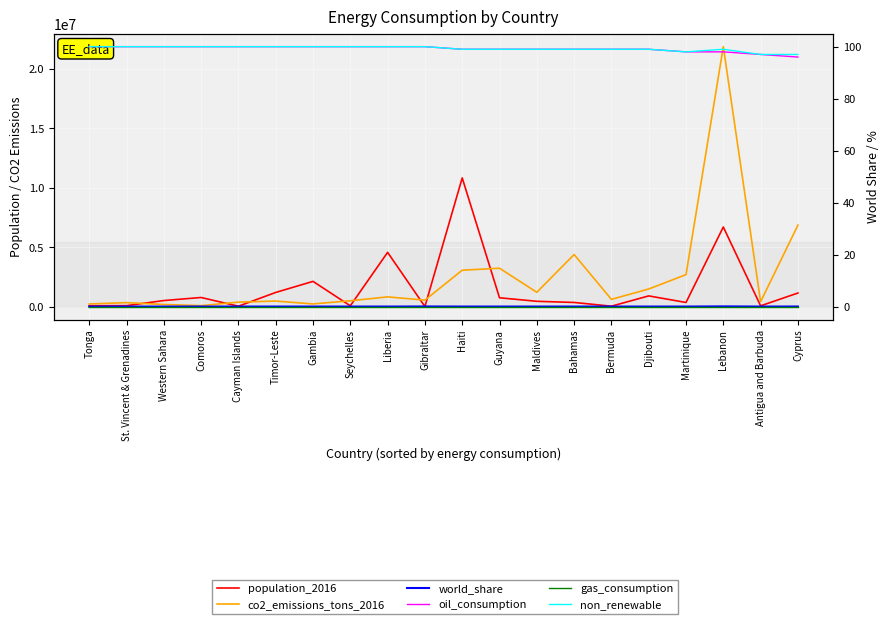

Reading left to right, extract all data points from this chart.

population_2016: Tonga=101133.0	St. Vincent & Grenadines=109459.0	Western Sahara=538749.0	Comoros=795592.0	Cayman Islands=62569.0	Timor-Leste=1219288.0	Gambia=2149136.0	Seychelles=95710.0	Liberia=4586787.0	Gibraltar=33737.0	Haiti=10839970.0	Guyana=771368.0	Maldives=475512.0	Bahamas=377930.0	Bermuda=63362.0	Djibouti=929112.0	Martinique=376791.0	Lebanon=6714281.0	Antigua and Barbuda=94527.0	Cyprus=1170187.0
co2_emissions_tons_2016: Tonga=251375.0	St. Vincent & Grenadines=362414.0	Western Sahara=207592.0	Comoros=108422.0	Cayman Islands=406057.0	Timor-Leste=495687.0	Gambia=254127.0	Seychelles=519693.0	Liberia=846658.0	Gibraltar=572708.0	Haiti=3086897.0	Guyana=3253057.0	Maldives=1233015.0	Bahamas=4404247.0	Bermuda=639352.0	Djibouti=1508851.0	Martinique=2715477.0	Lebanon=21863288.0	Antigua and Barbuda=438763.0	Cyprus=6872427.0
world_share: Tonga=0.0	St. Vincent & Grenadines=0.0	Western Sahara=0.0	Comoros=0.0	Cayman Islands=0.0	Timor-Leste=0.0	Gambia=0.0	Seychelles=0.0	Liberia=0.0	Gibraltar=0.0	Haiti=0.0	Guyana=0.0	Maldives=0.0	Bahamas=0.0	Bermuda=0.0	Djibouti=0.0	Martinique=0.0	Lebanon=0.1	Antigua and Barbuda=0.0	Cyprus=0.0
oil_consumption: Tonga=100.0	St. Vincent & Grenadines=100.0	Western Sahara=100.0	Comoros=100.0	Cayman Islands=100.0	Timor-Leste=100.0	Gambia=100.0	Seychelles=100.0	Liberia=100.0	Gibraltar=100.0	Haiti=99.0	Guyana=99.0	Maldives=99.0	Bahamas=99.0	Bermuda=99.0	Djibouti=99.0	Martinique=98.0	Lebanon=98.0	Antigua and Barbuda=97.0	Cyprus=96.0
gas_consumption: Tonga=0.0	St. Vincent & Grenadines=0.0	Western Sahara=0.0	Comoros=0.0	Cayman Islands=0.0	Timor-Leste=0.0	Gambia=0.0	Seychelles=0.0	Liberia=0.0	Gibraltar=0.0	Haiti=0.0	Guyana=0.0	Maldives=0.0	Bahamas=0.0	Bermuda=0.0	Djibouti=0.0	Martinique=0.0	Lebanon=0.0	Antigua and Barbuda=0.0	Cyprus=0.0
non_renewable: Tonga=100.0	St. Vincent & Grenadines=100.0	Western Sahara=100.0	Comoros=100.0	Cayman Islands=100.0	Timor-Leste=100.0	Gambia=100.0	Seychelles=100.0	Liberia=100.0	Gibraltar=100.0	Haiti=99.0	Guyana=99.0	Maldives=99.0	Bahamas=99.0	Bermuda=99.0	Djibouti=99.0	Martinique=98.0	Lebanon=99.0	Antigua and Barbuda=97.0	Cyprus=97.0